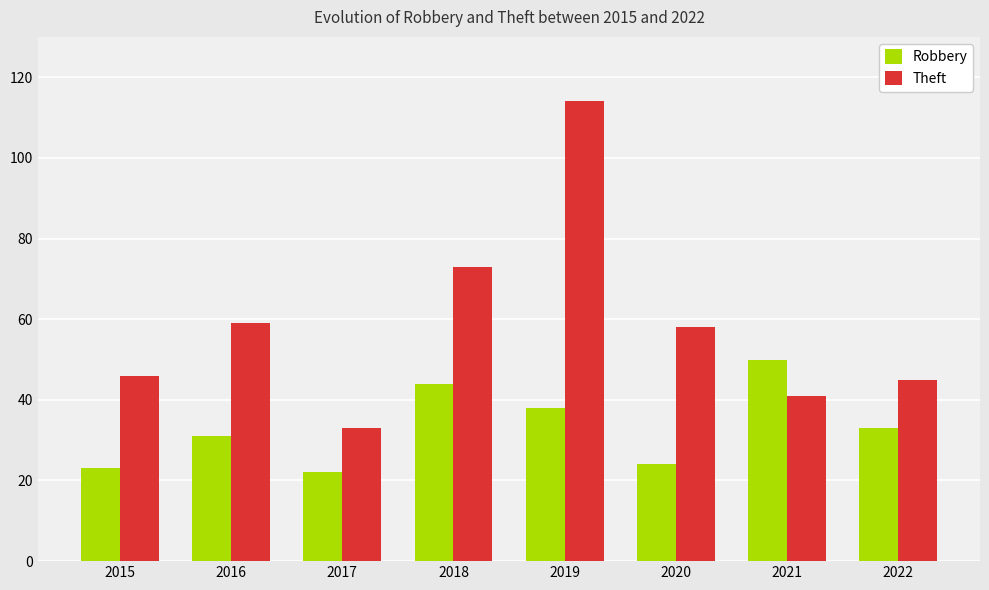

How many bars are there in total?

16